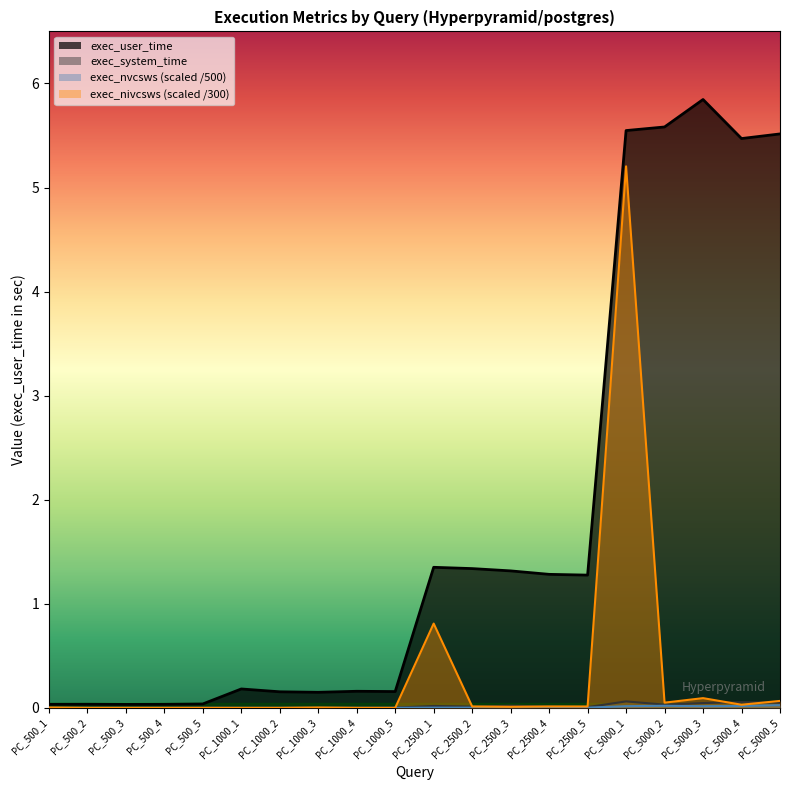

What is the sum of the exec_user_time values at PC_5000_3 and PC_5000_1?

11.4